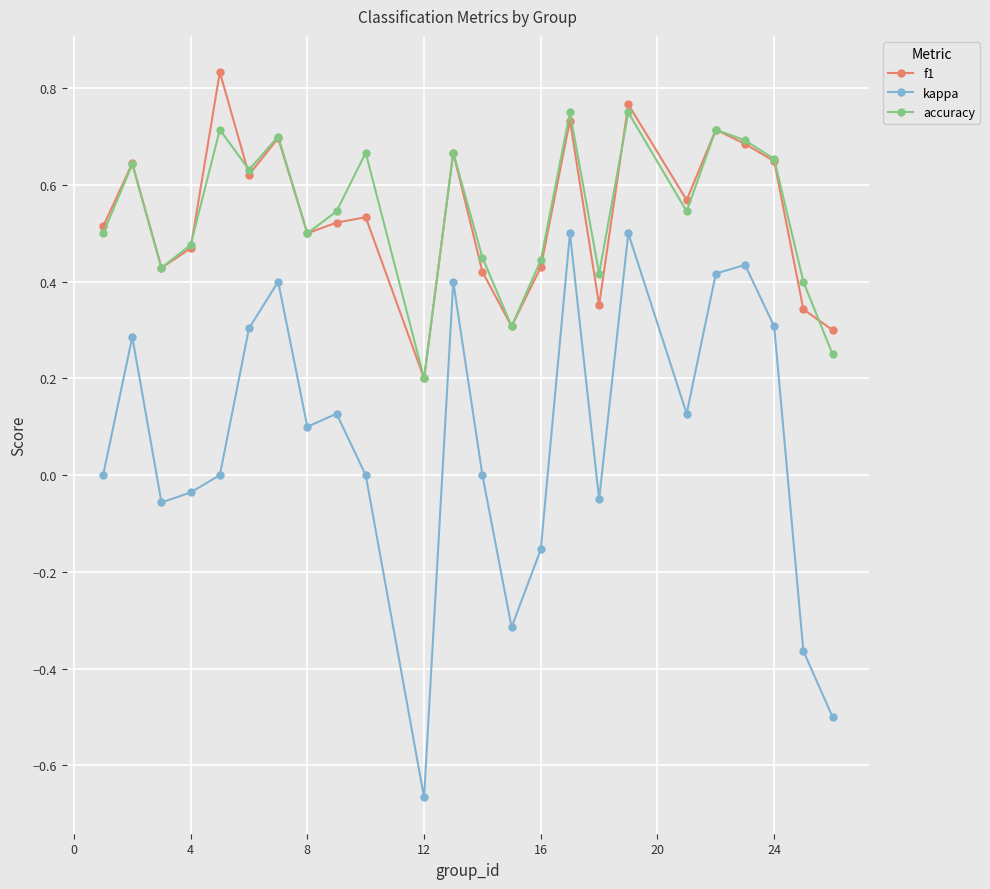

True or false: kappa and accuracy cross at least once.

False